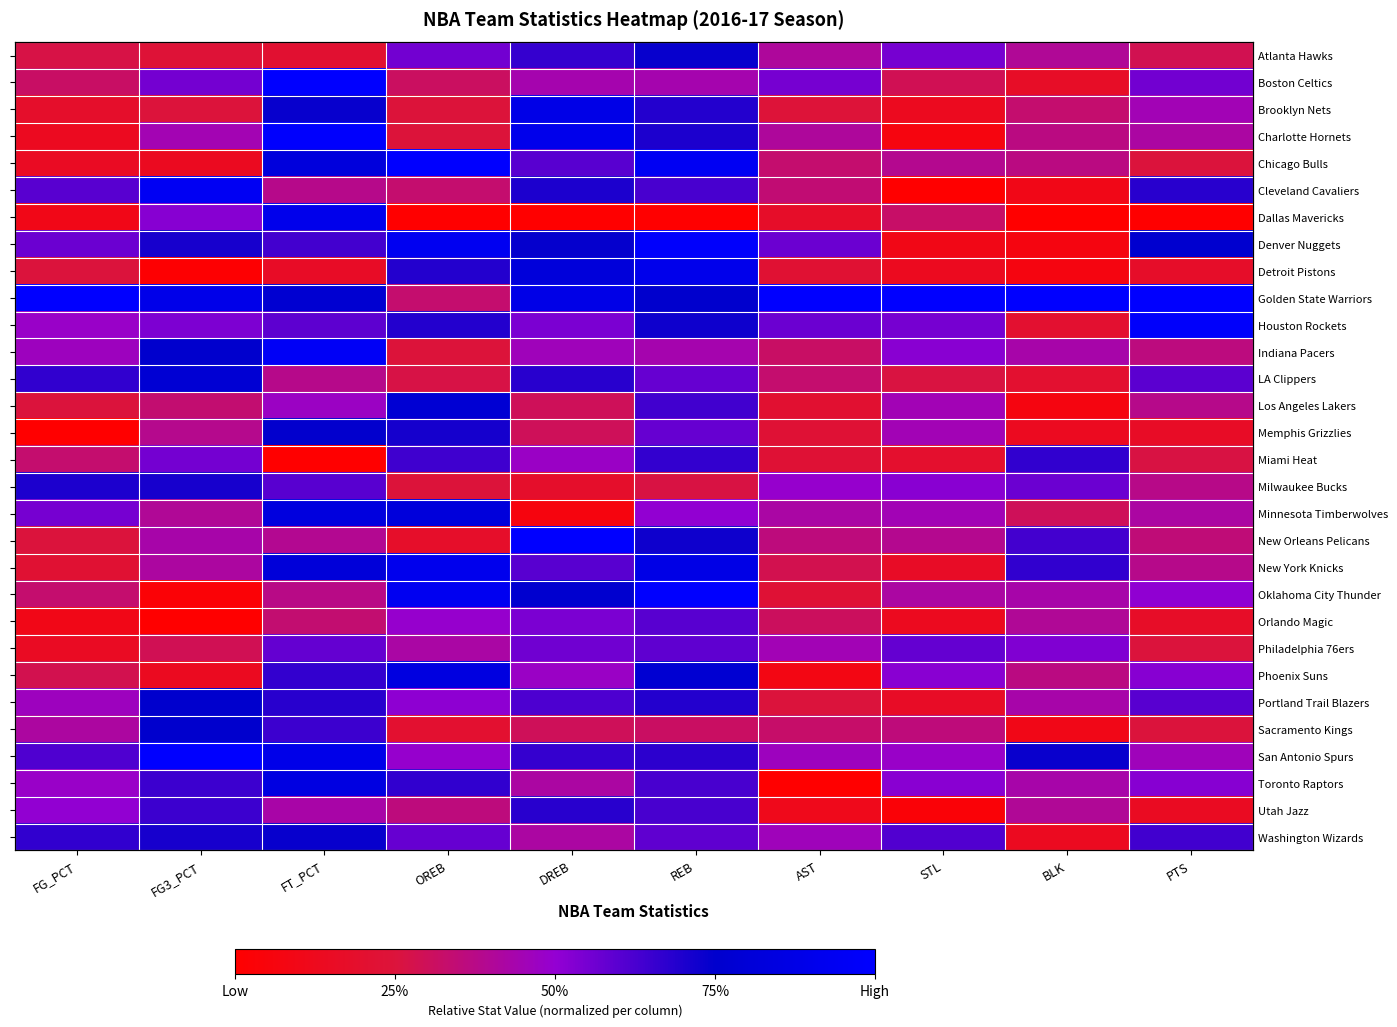

What is the difference between the second highest and minimum values in the Cleveland Cavaliers series?

0.7